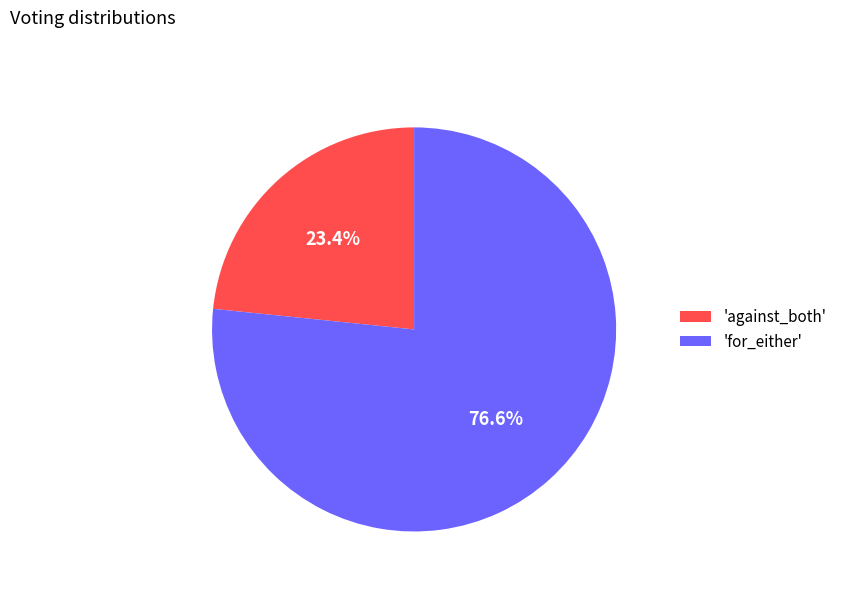

Which slice is the smallest?

'against_both'